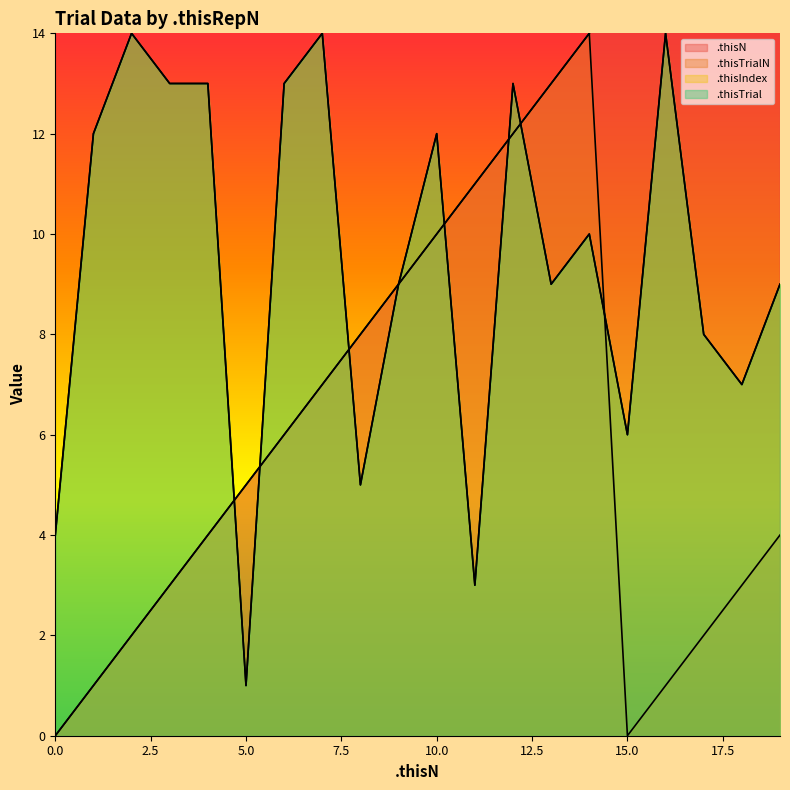

True or false: .thisN has more than 0 interior local peaks.

False